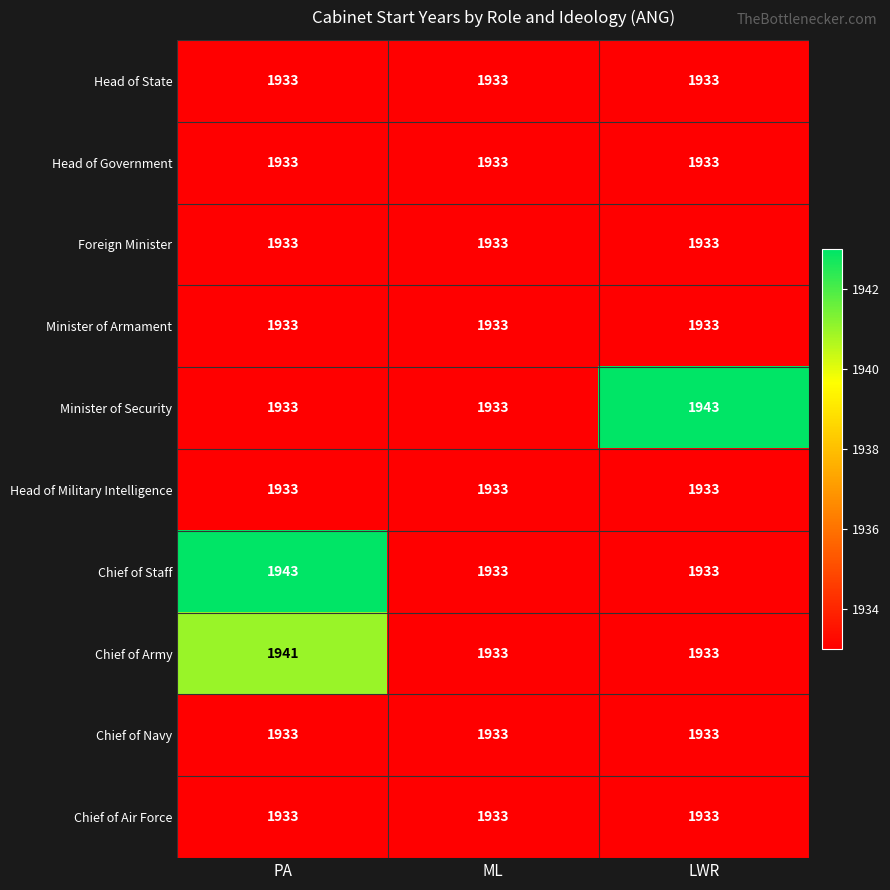

At how many categories does at least one series exceed 1940?

2